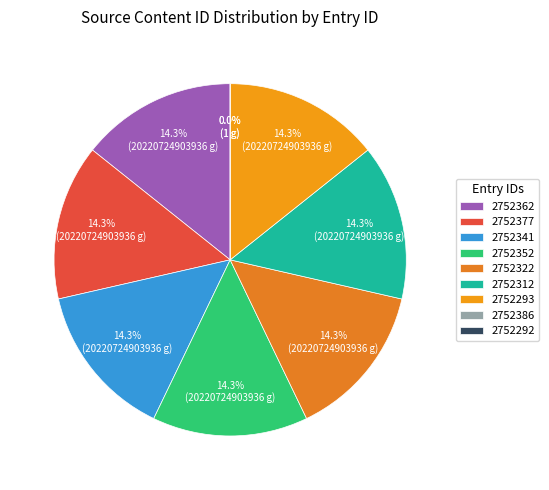

How much of the chart is everything except 2752293?

85.7%